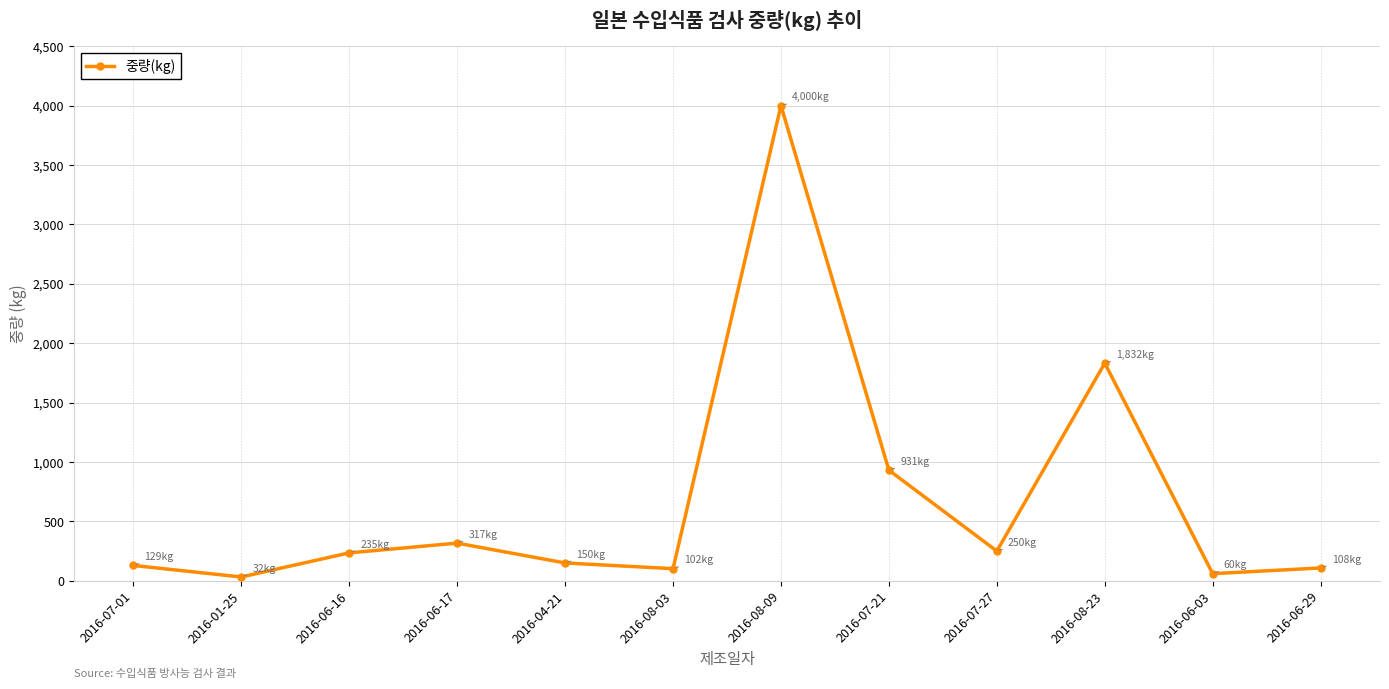

What is the difference between the maximum and minimum values?

3968